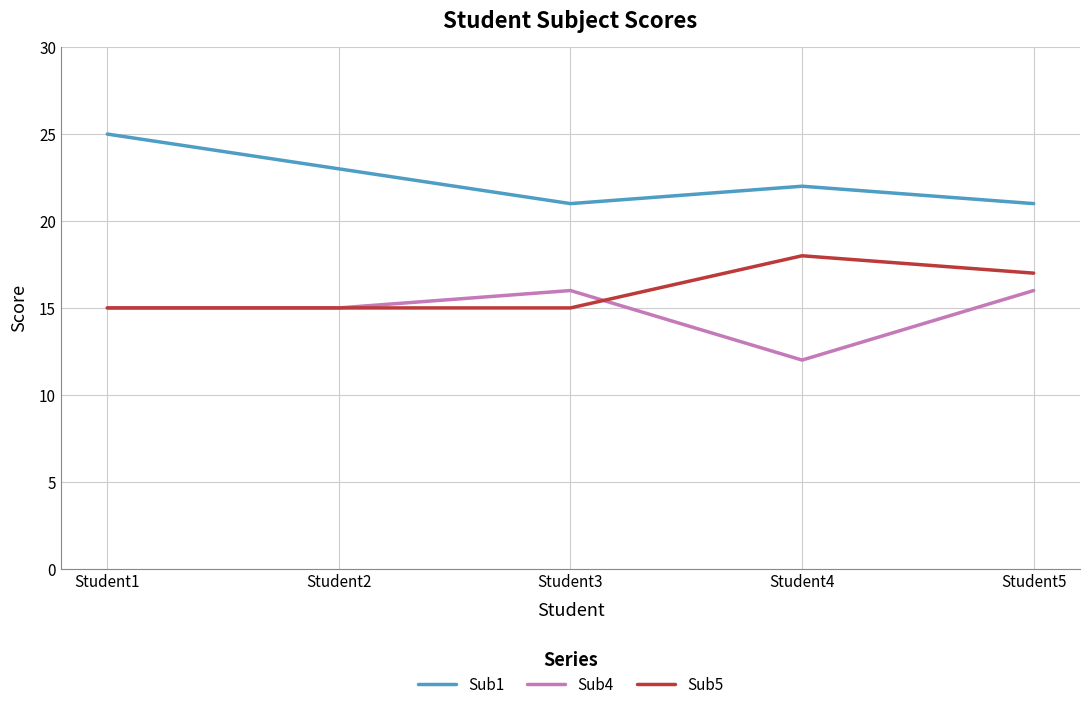

Does the chart display data point markers on the line(s)?

No